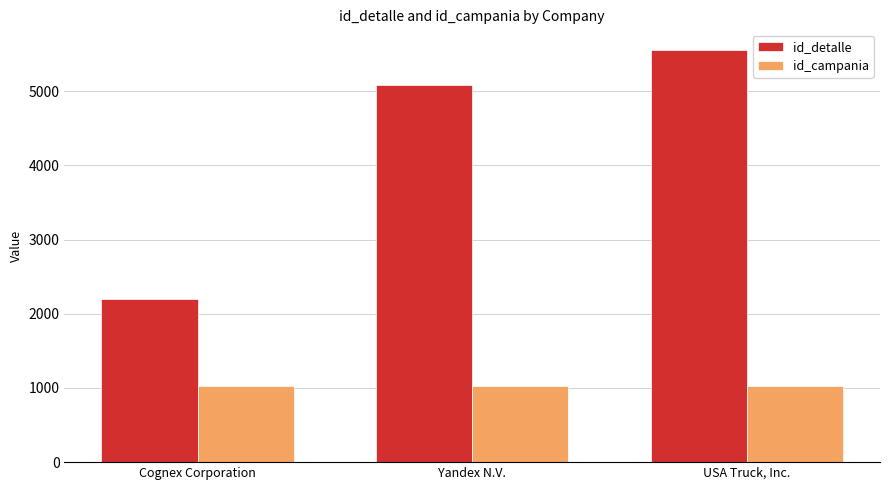

Which series has the largest total across all categories?

id_detalle